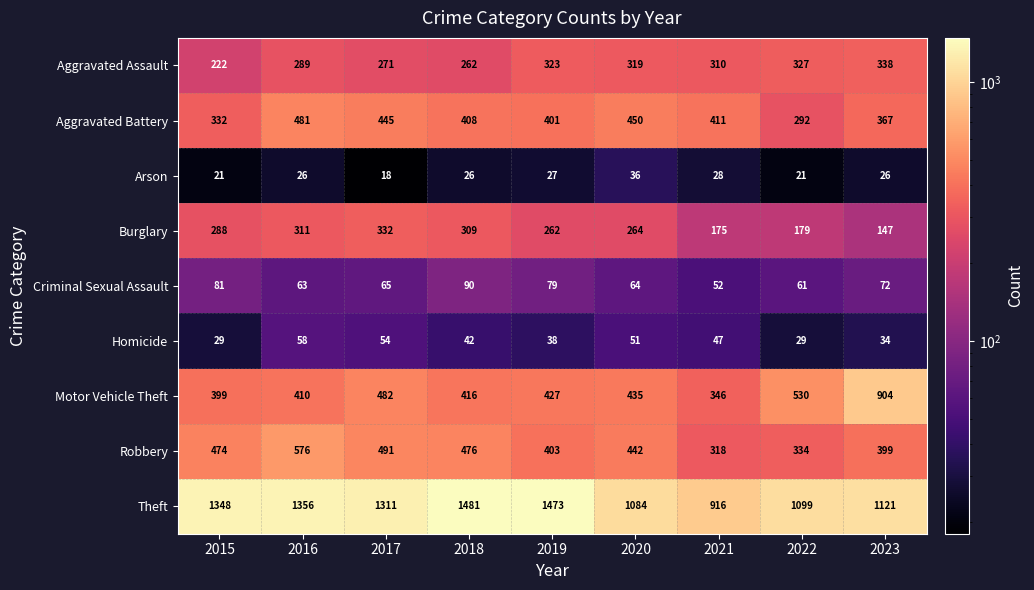

The value of Criminal Sexual Assault at 2020 is 64. True or false?

True